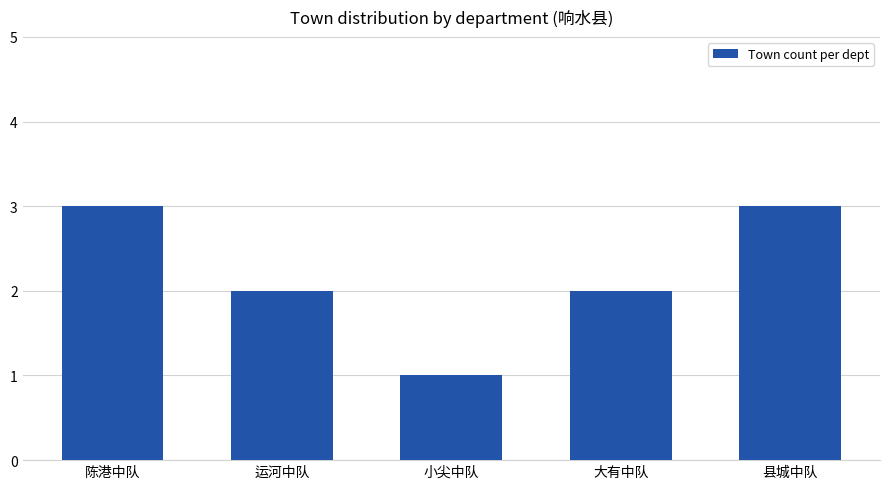

How many bars are there in total?

5